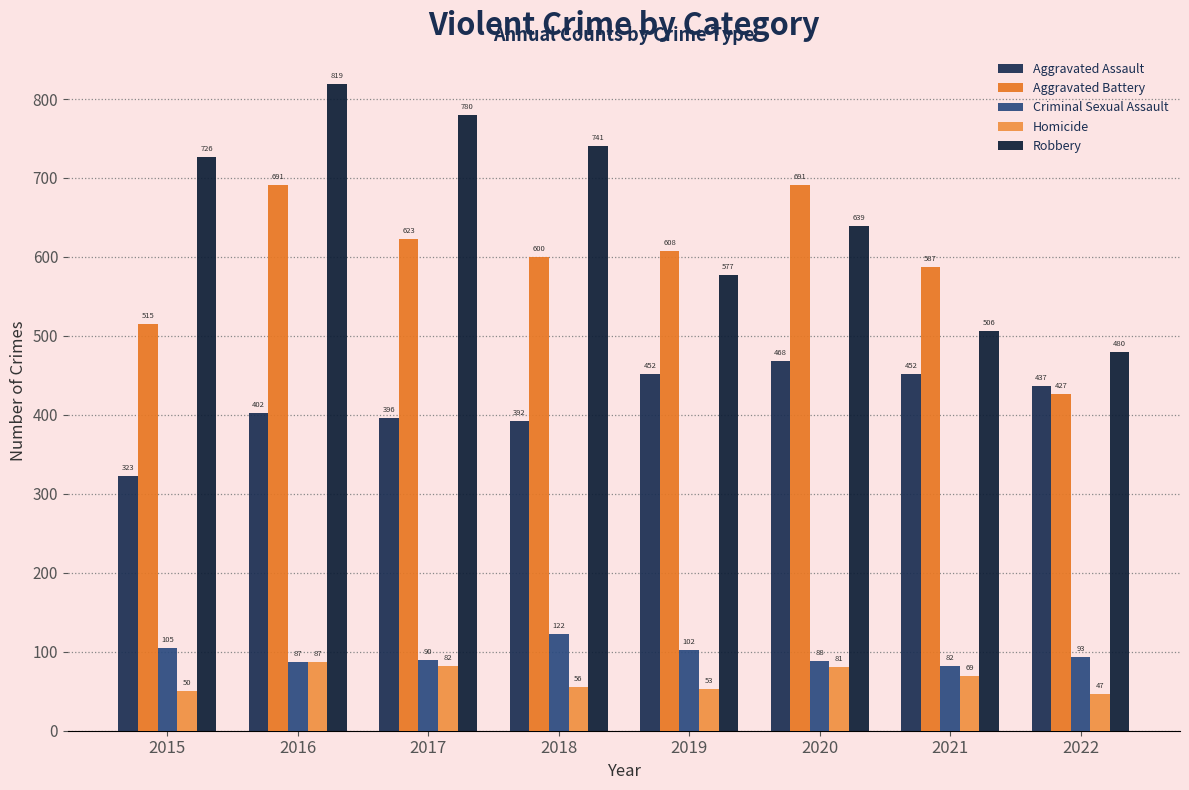

How many groups of bars are there?

8